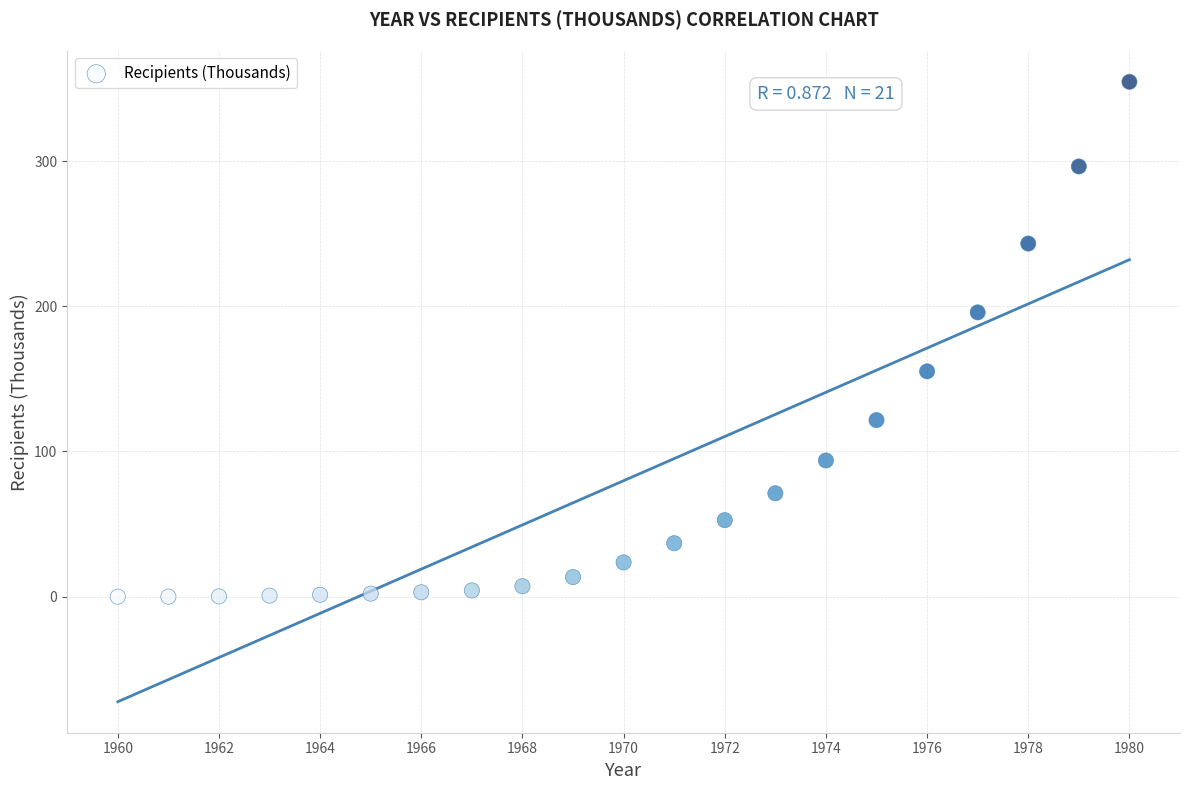

What is the range of X values (max minus min)?

20.0